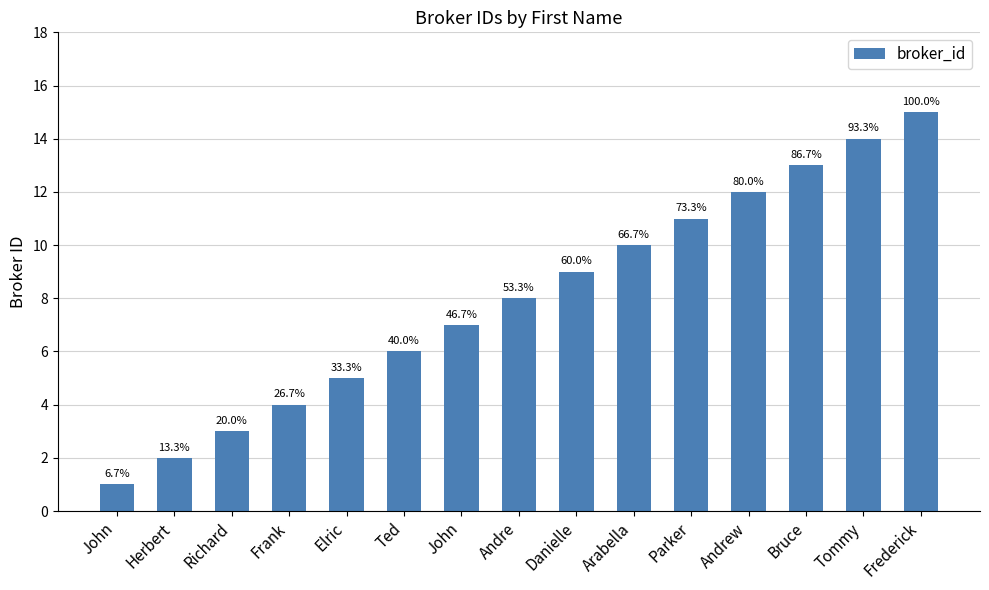

Reading left to right, list all the values displayed in this chart.

John=1	Herbert=2	Richard=3	Frank=4	Elric=5	Ted=6	John=7	Andre=8	Danielle=9	Arabella=10	Parker=11	Andrew=12	Bruce=13	Tommy=14	Frederick=15